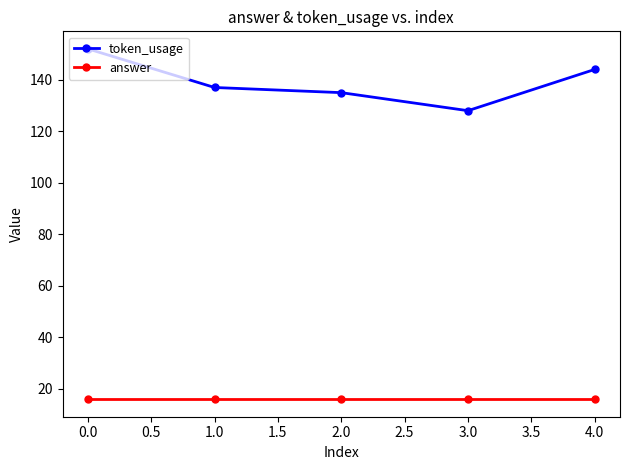

Is it true that answer equals 27 at 0.0?

False